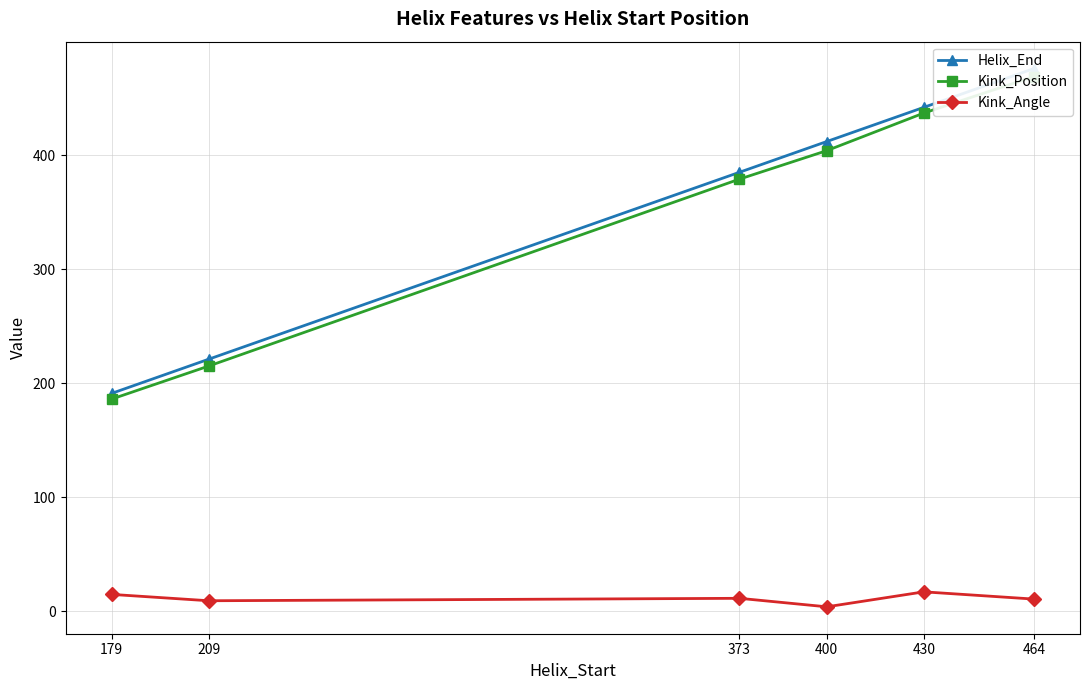

Which category has the highest value across all series?

464